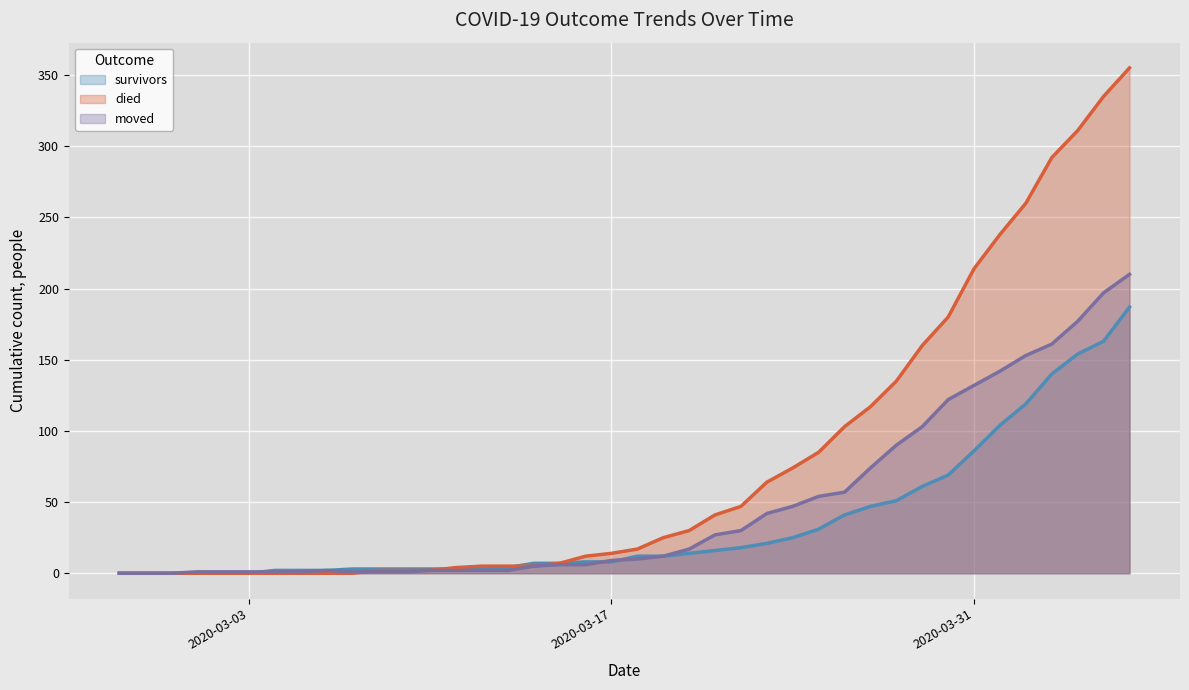

What is the difference between the maximum and minimum values in the survivors series?

187